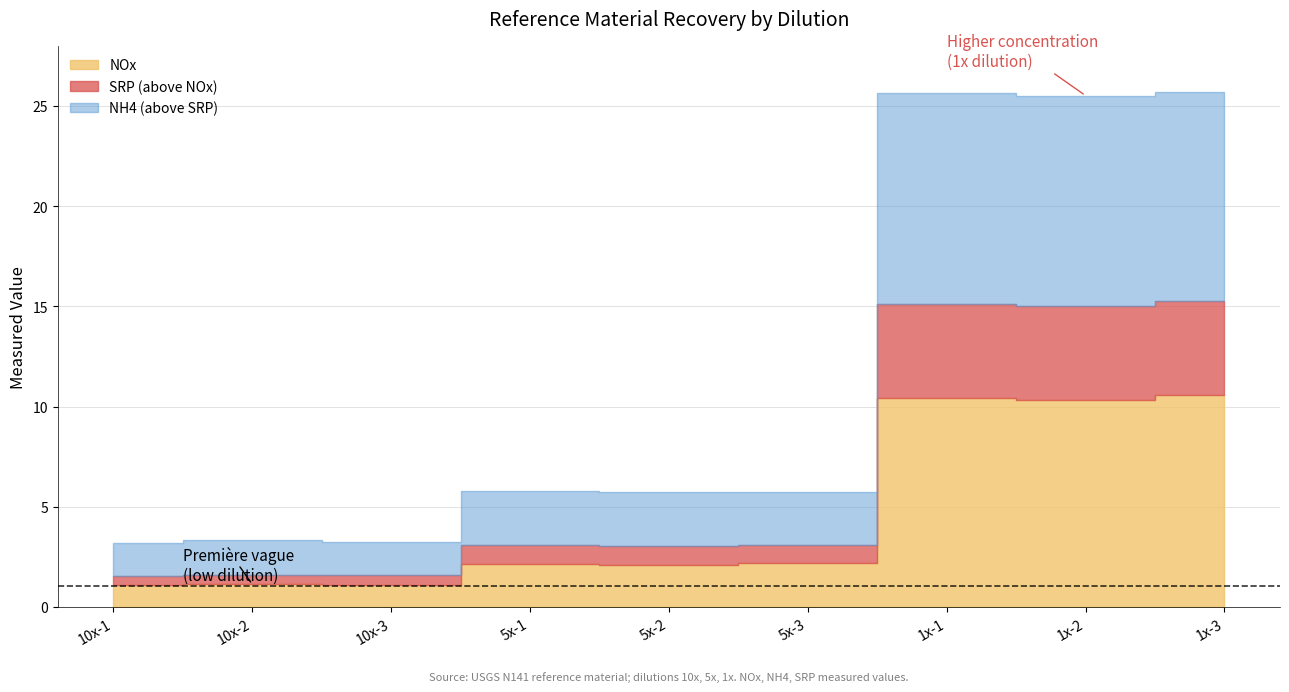

Does the chart have visible grid lines?

Yes